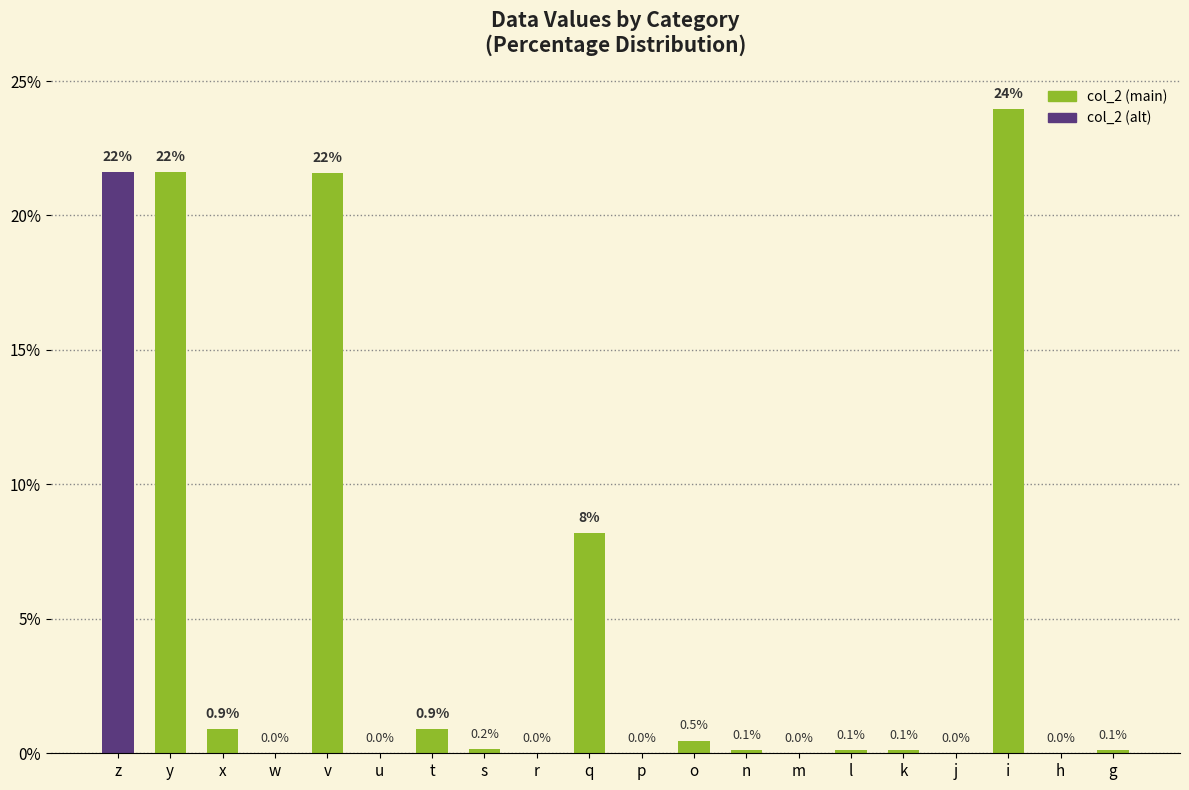

What is the sum of the values at i and n?

24.1